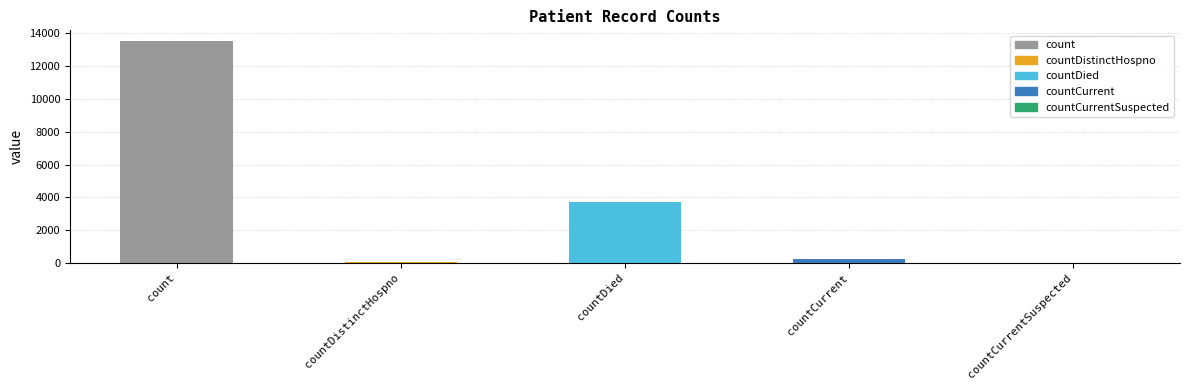

What is the ratio of the value at countDied to the value at countCurrent?

17.1